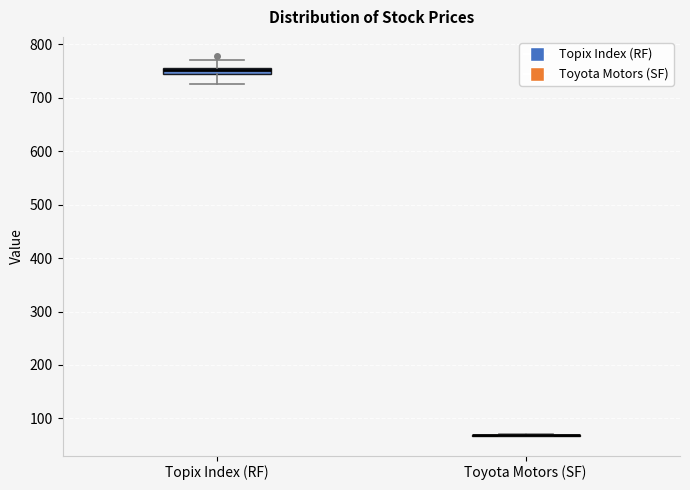

Which box is the tallest, from its lower edge to its upper edge?

Topix Index (RF)